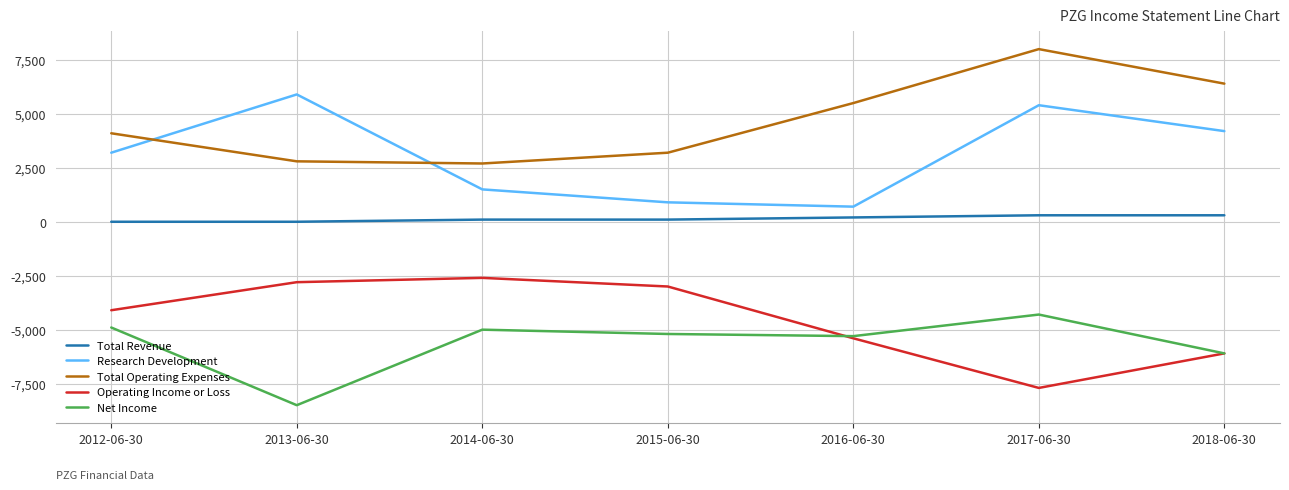

List the series in order of their peak value, lowest first.

Net Income, Operating Income or Loss, Total Revenue, Research Development, Total Operating Expenses